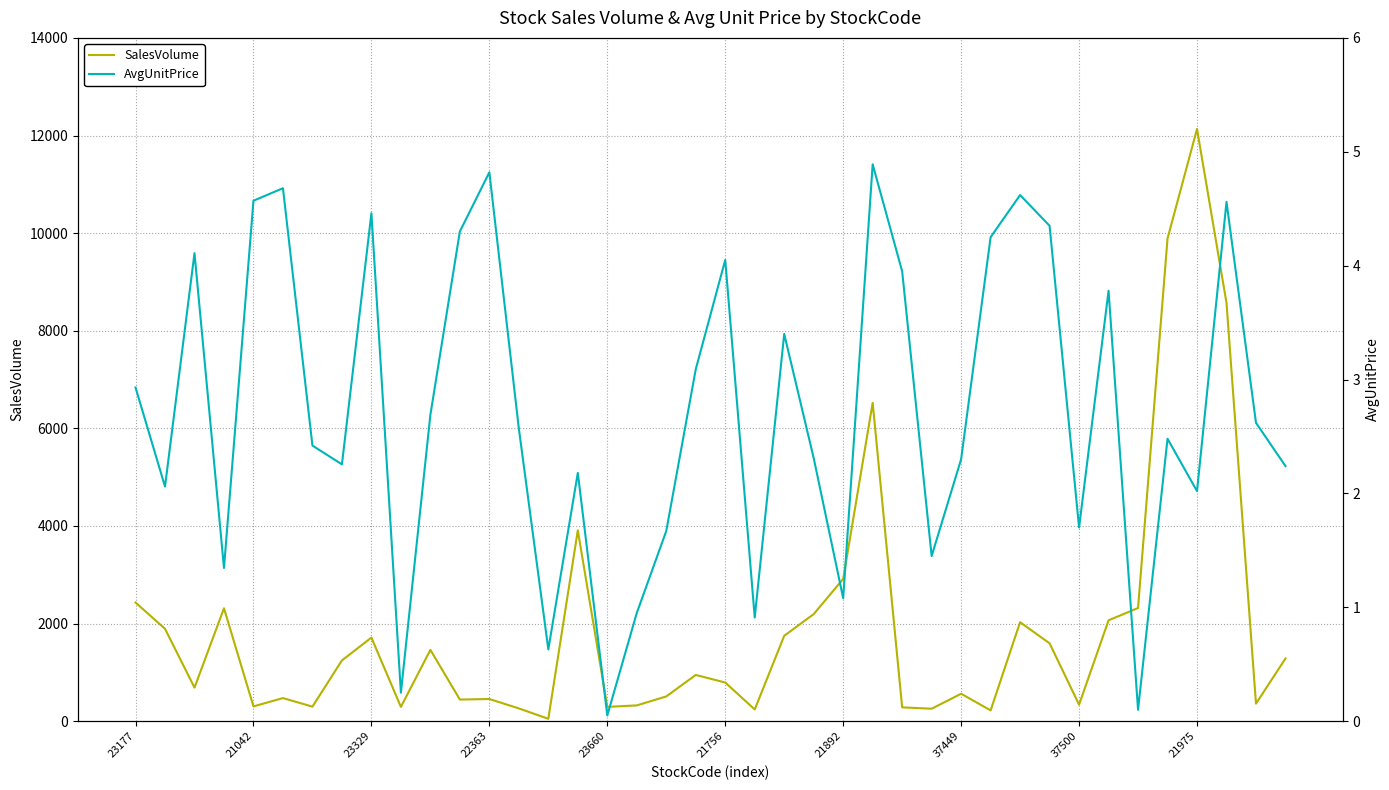

True or false: SalesVolume and AvgUnitPrice cross at least once.

False